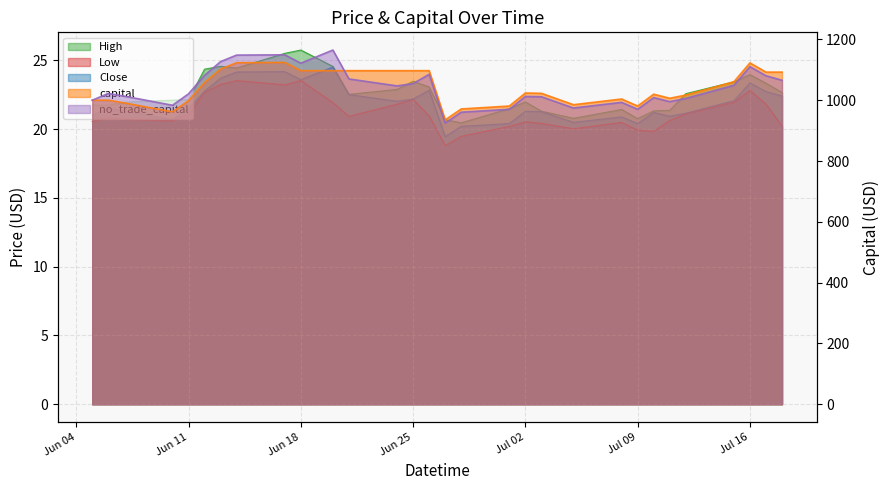

What is the label of the 30th point from the right?

2024-06-05